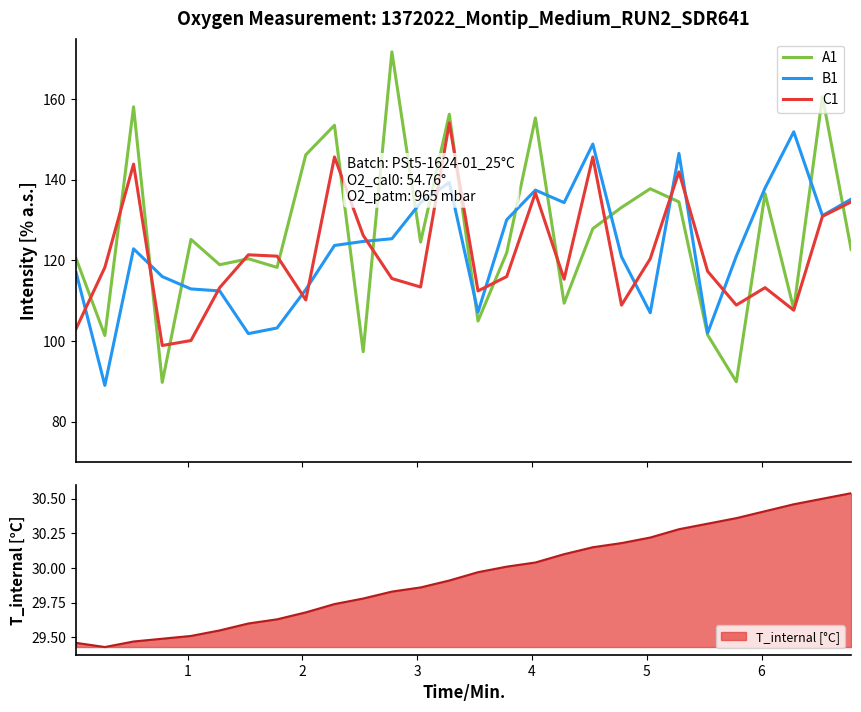

What is the lowest value of the B1 series?

89.0